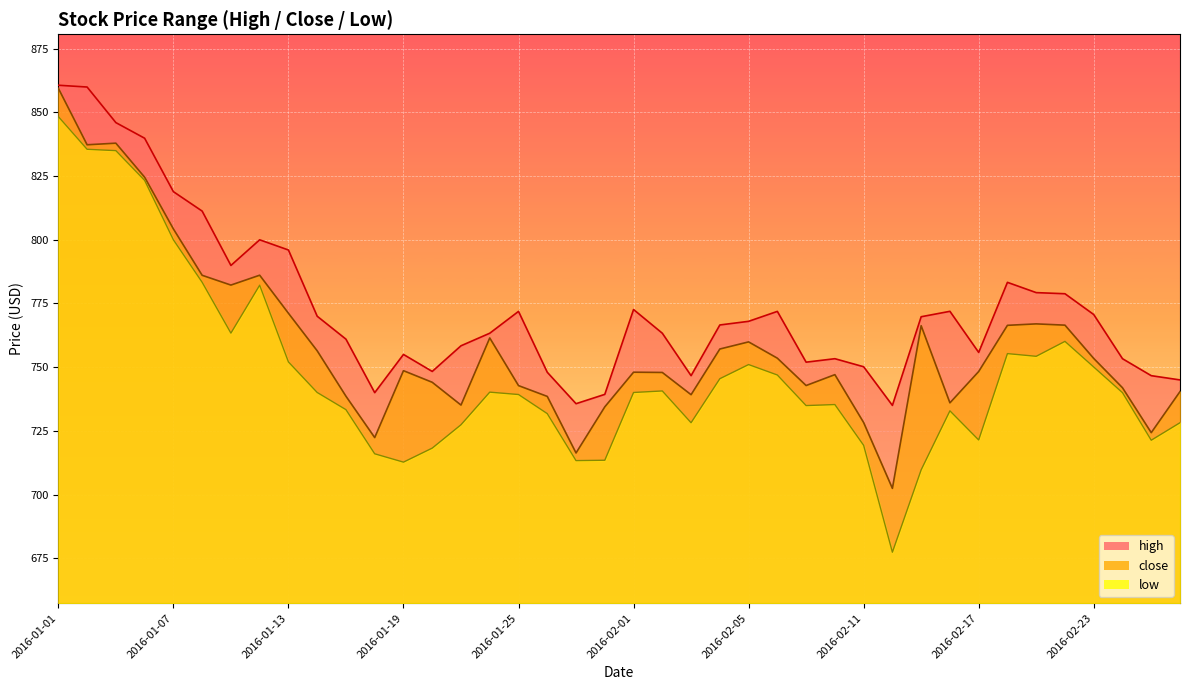

Which series has the largest total across all categories?

high